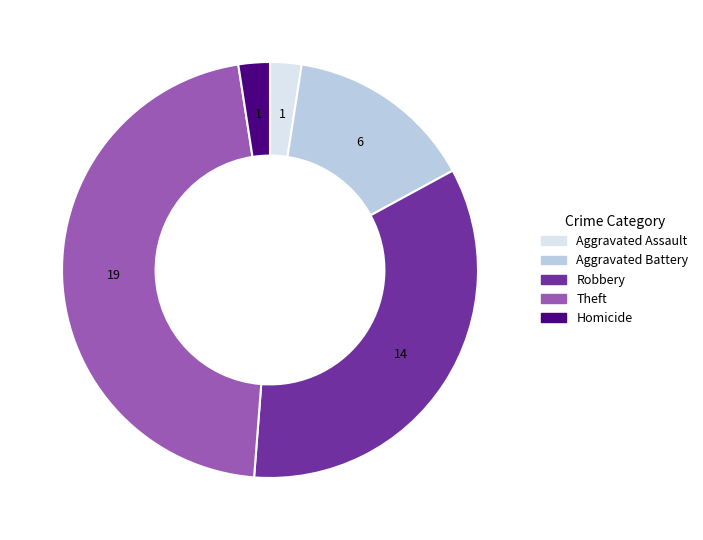

Is there any slice that represents more than half of the pie?

No